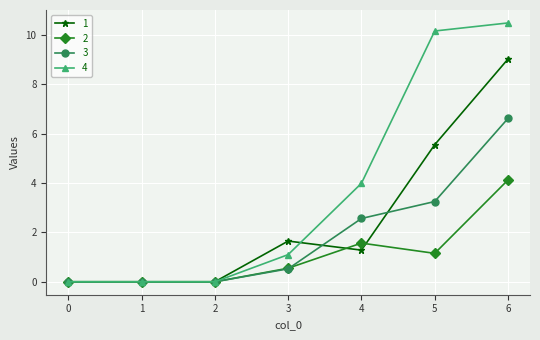

How many lines are shown in the chart?

4